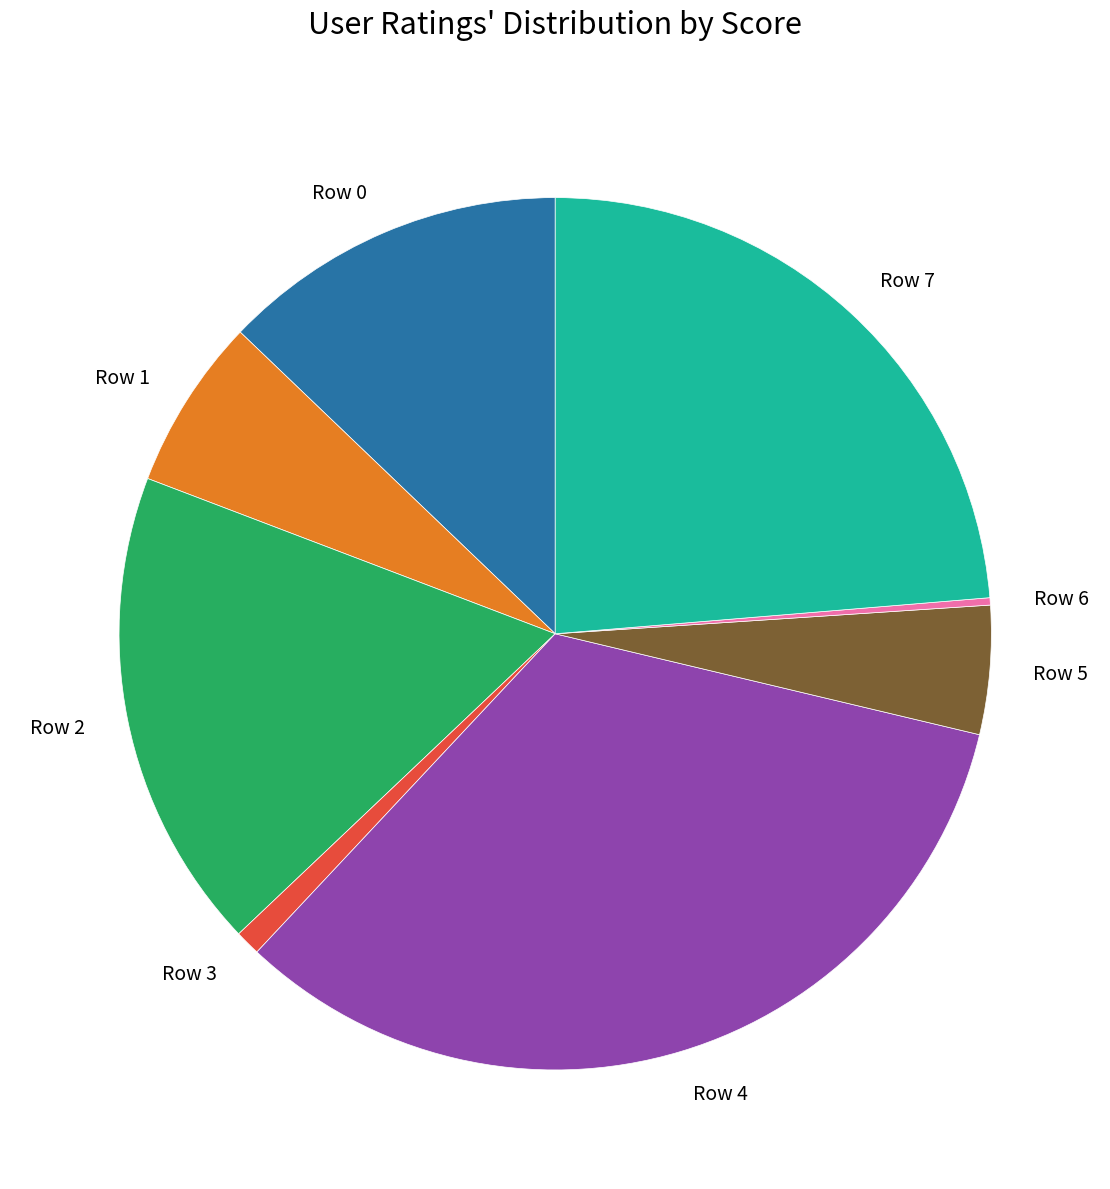

Which category has the biggest portion of the pie?

Row 4